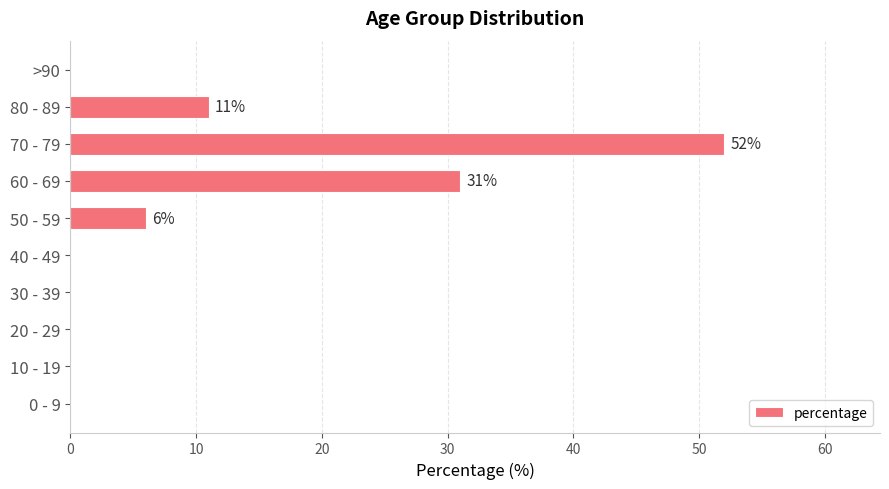

Reading bottom to top, what are all the values shown in this chart?

0 - 9=0	10 - 19=0	20 - 29=0	30 - 39=0	40 - 49=0	50 - 59=6	60 - 69=31	70 - 79=52	80 - 89=11	>90=0